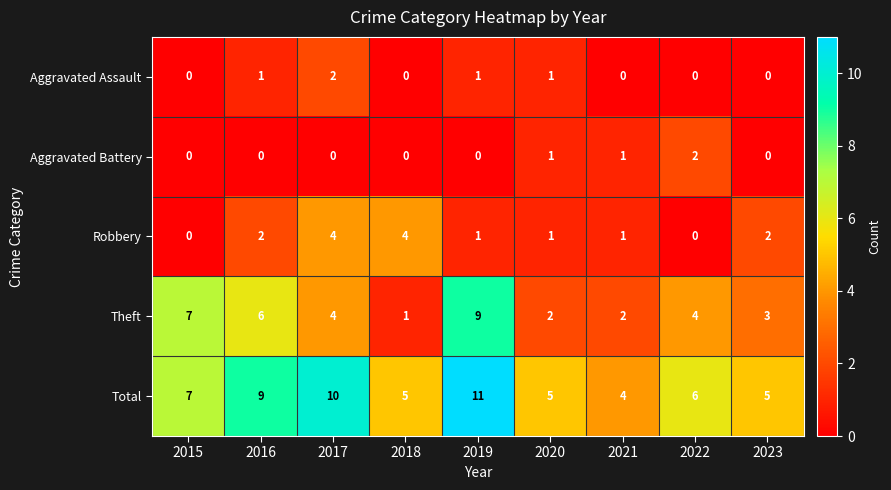

What is the difference between the second highest and second lowest values in the Robbery series?

4